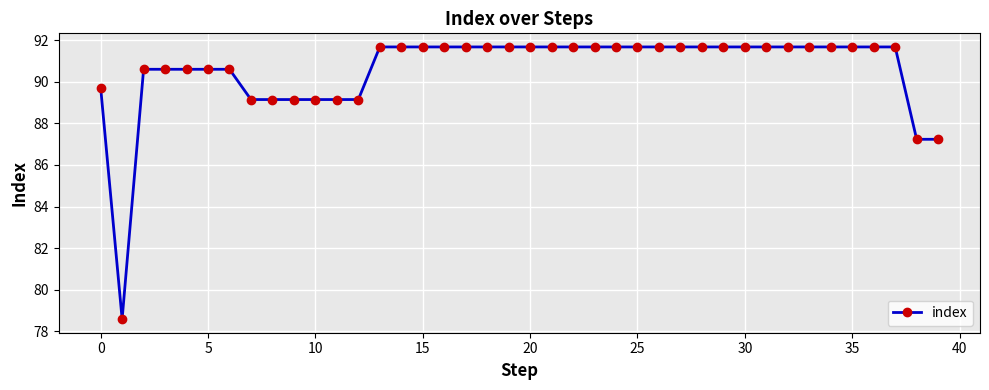

What is the minimum value shown in the chart?

78.6